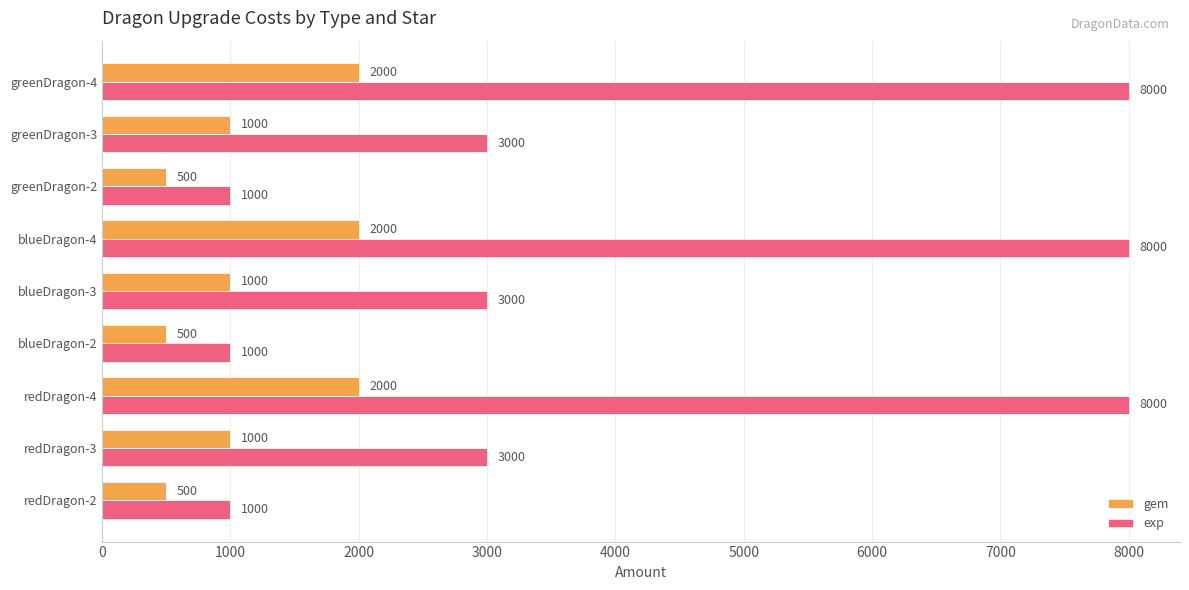

What is the minimum value shown in the chart?

500